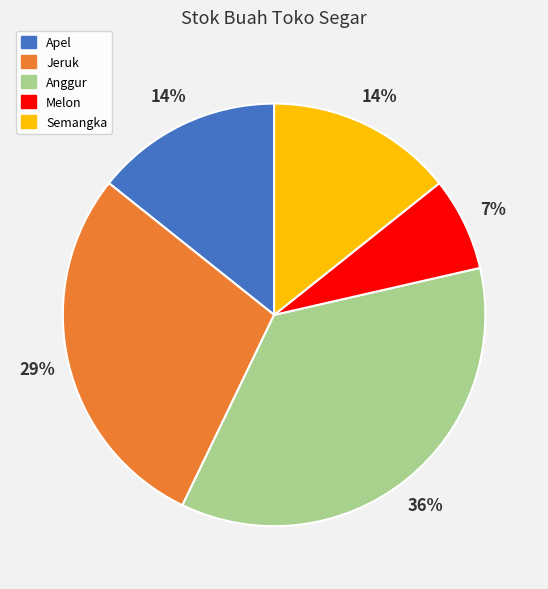

To the nearest percent, what is the difference between the Apel and Melon slice percentages?

7%